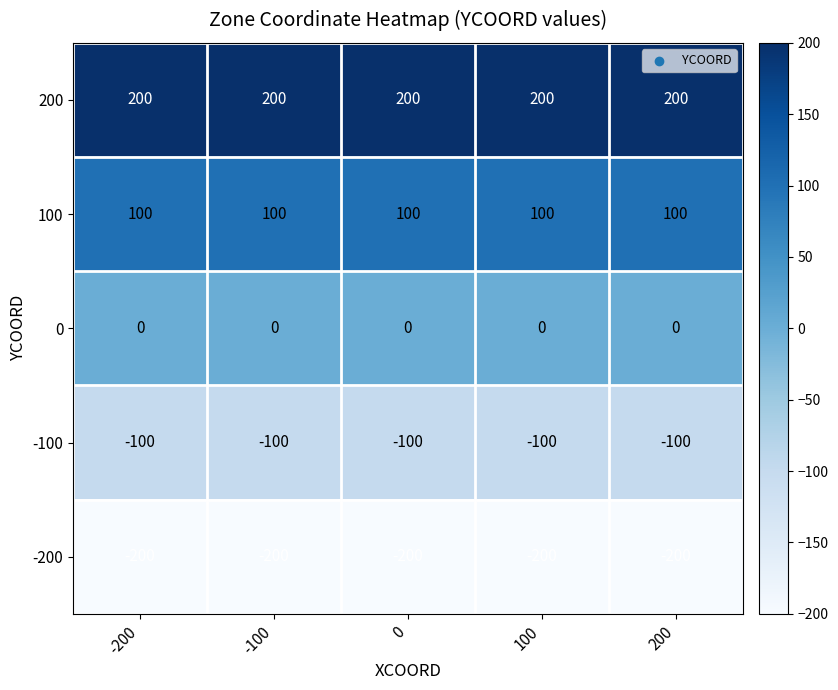

Rank the series at 100 from lowest to highest value.

-200, -100, 0, 100, 200